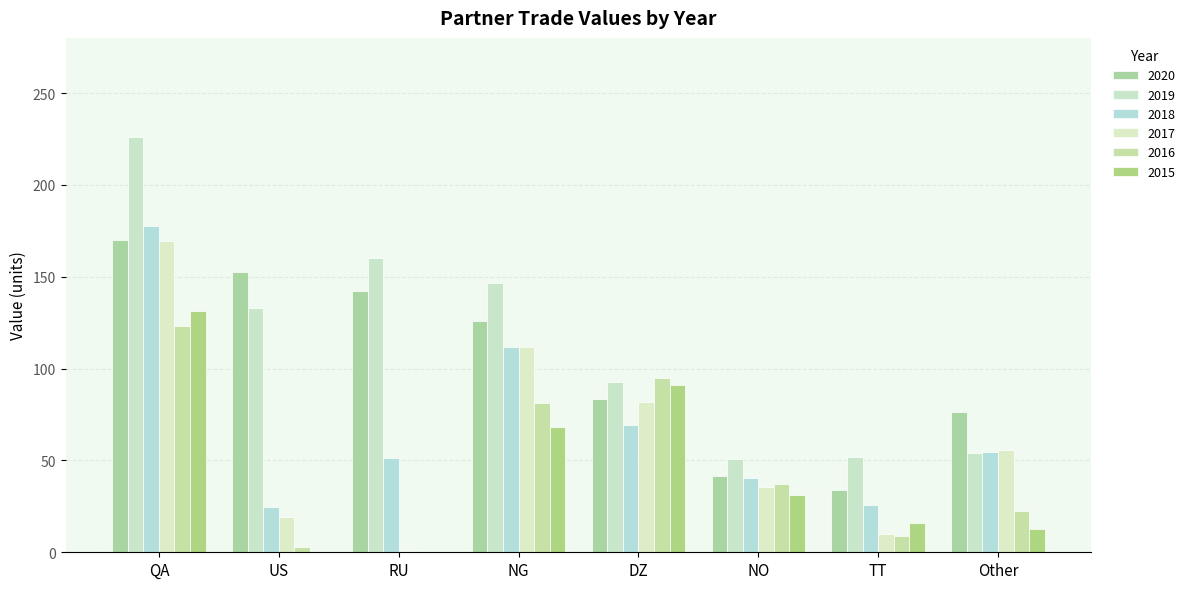

What is the value of the 2019 bar at the 5th from the left?

92.5